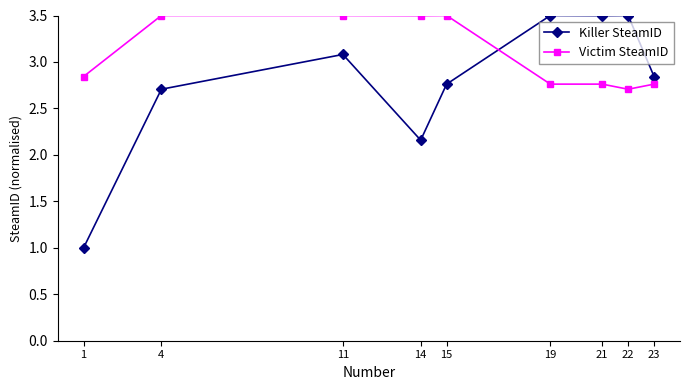

What are all the series names shown in the legend?

Killer SteamID, Victim SteamID